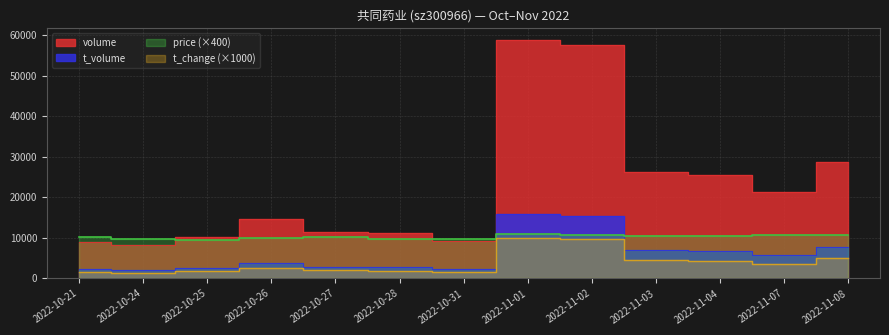

What are all the series names shown in the legend?

price, volume, t_volume, t_change